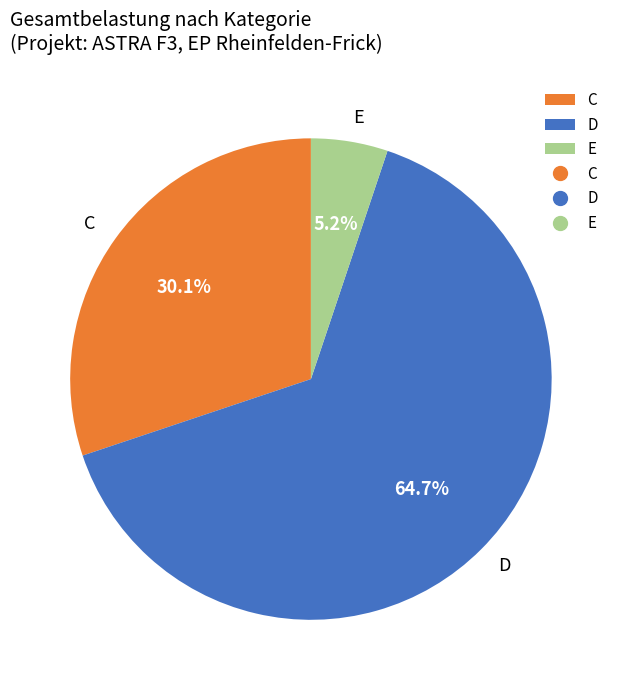

What is the total percentage of D and C?

94.8%